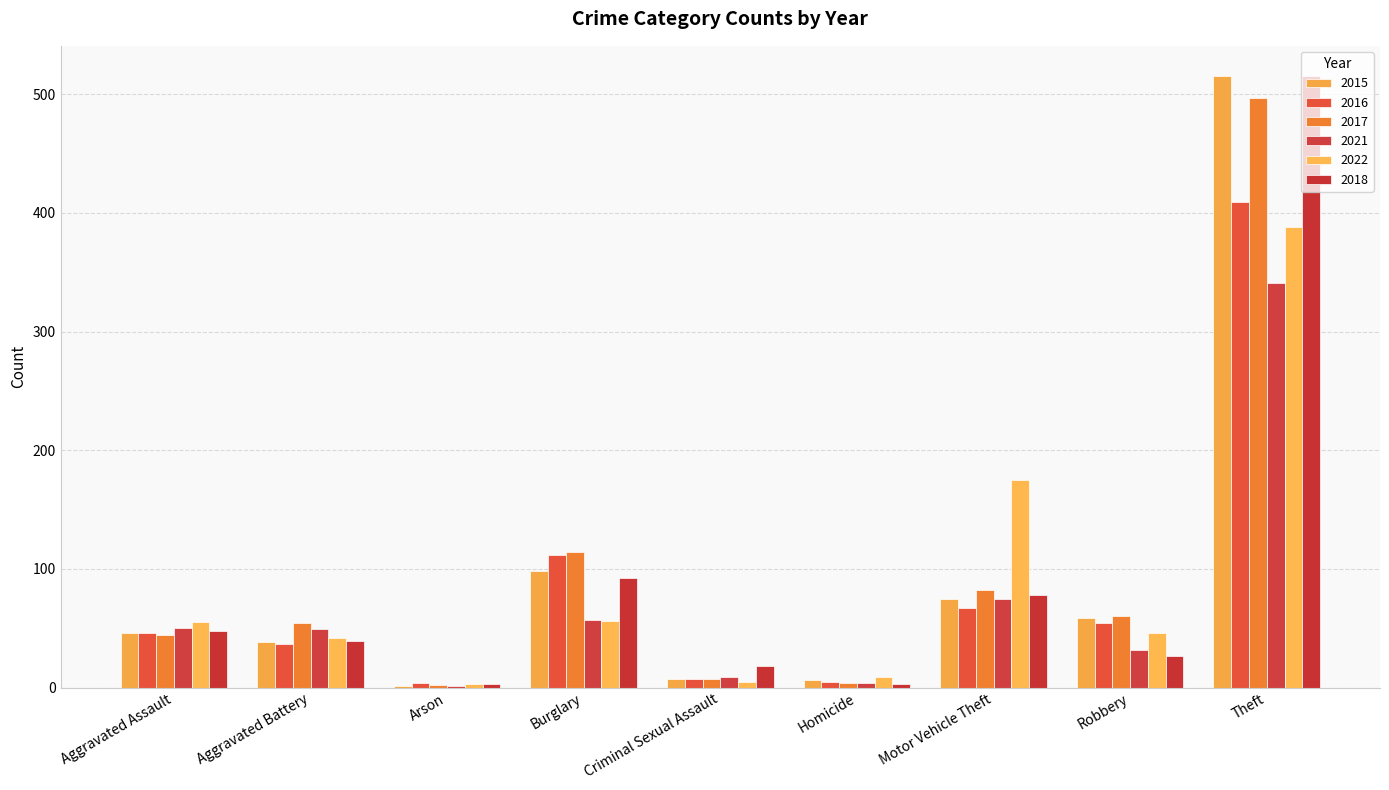

What is the difference between the maximum and minimum values in the 2017 series?

495